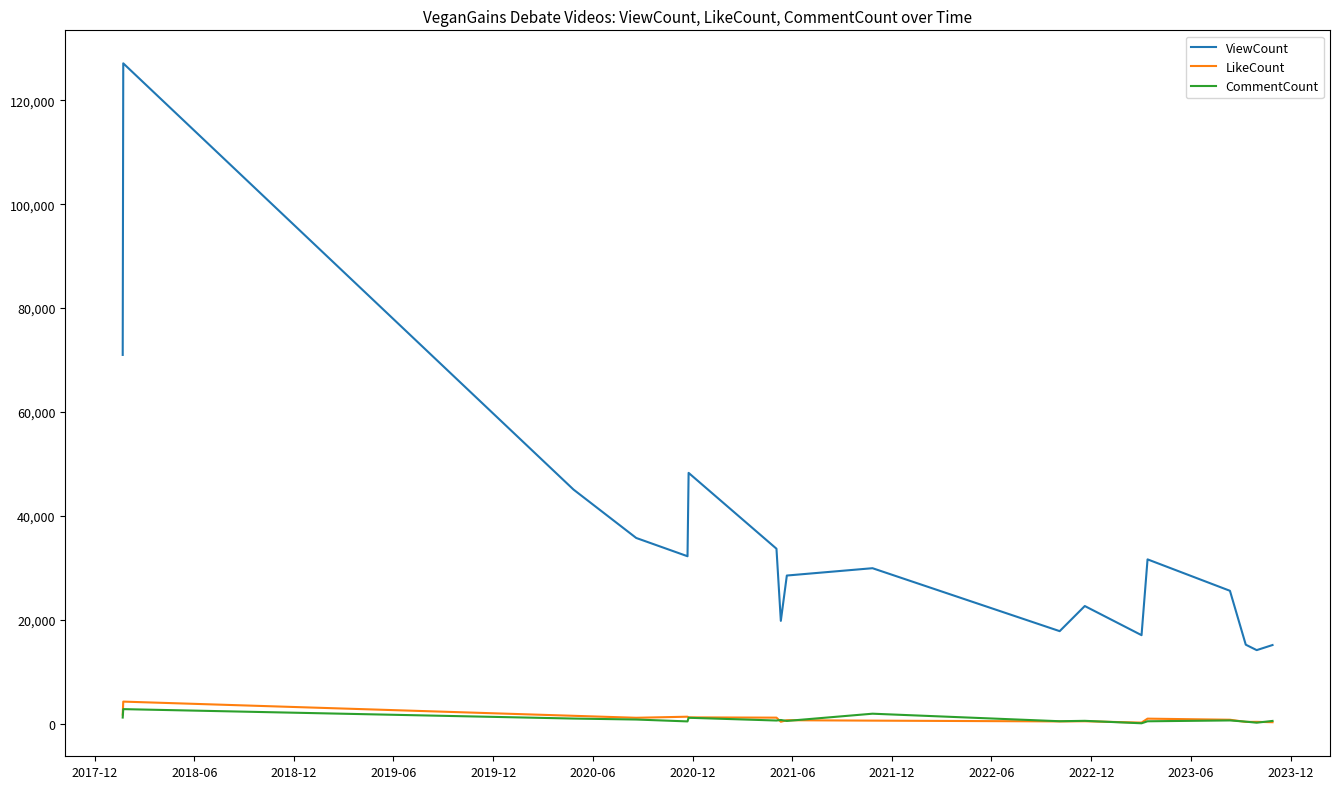

True or false: ViewCount and CommentCount cross at least once.

False